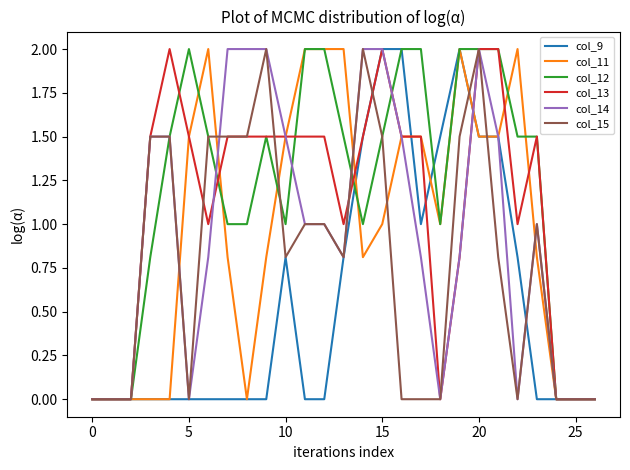

Which series has the largest total across all categories?

col_12